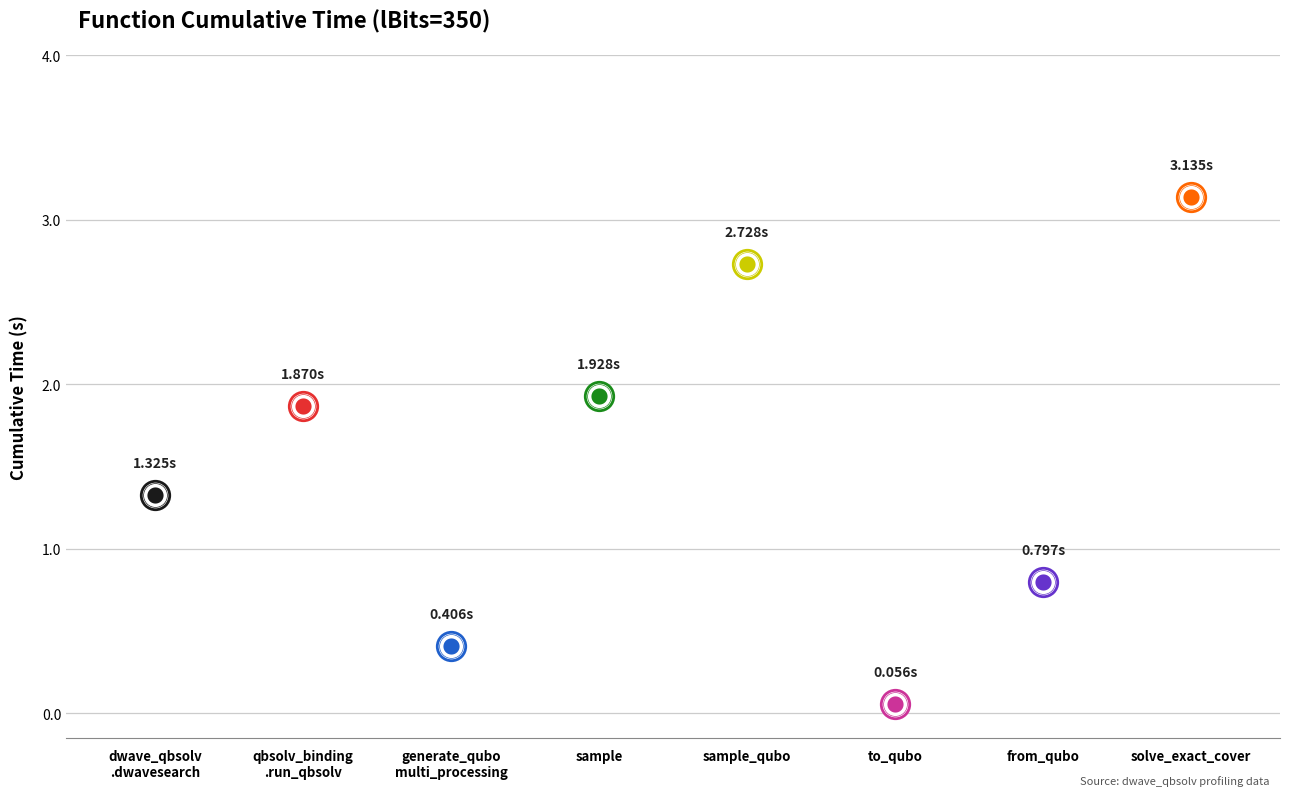

Which has a higher value, to_qubo or dwave_qbsolv.dwavesearch?

dwave_qbsolv.dwavesearch